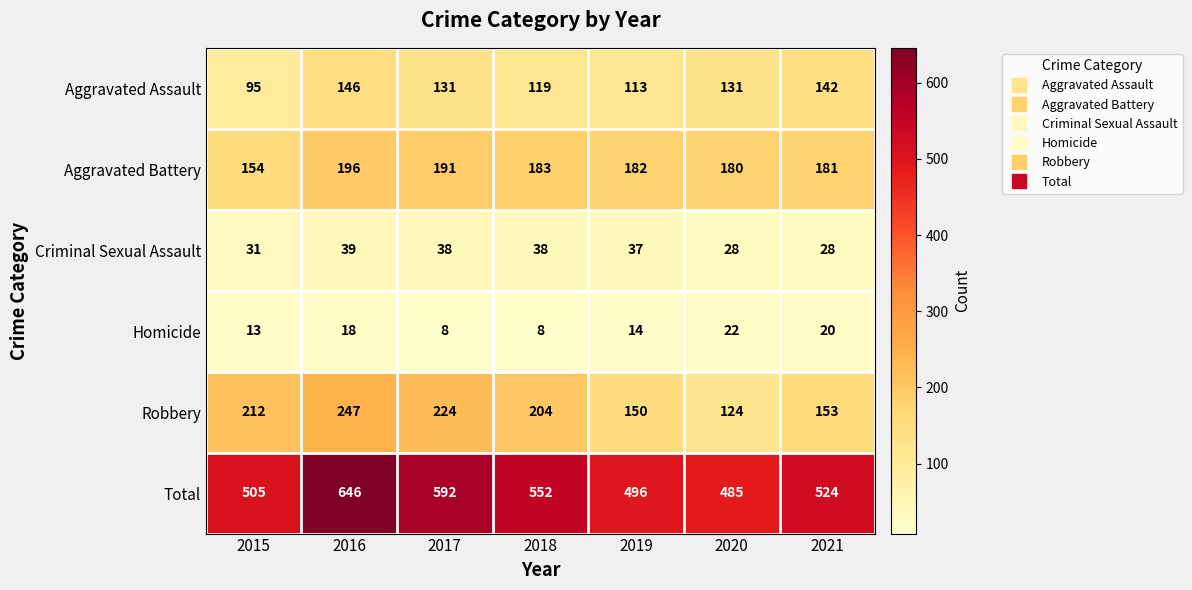

What is the sum of all Aggravated Battery values?

1267